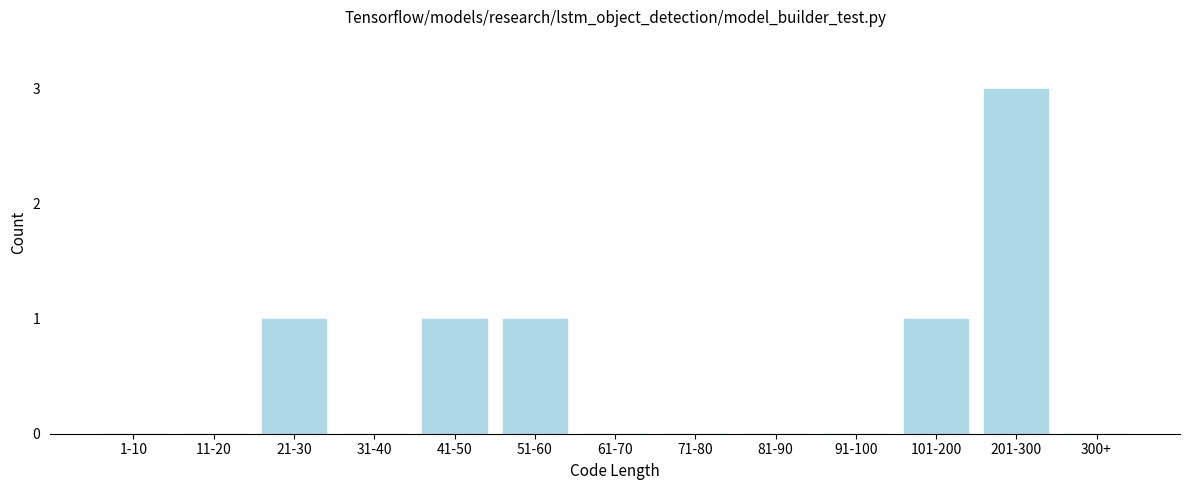

Reading left to right, list all the values displayed in this chart.

1-10=0	11-20=0	21-30=1	31-40=0	41-50=1	51-60=1	61-70=0	71-80=0	81-90=0	91-100=0	101-200=1	201-300=3	300+=0